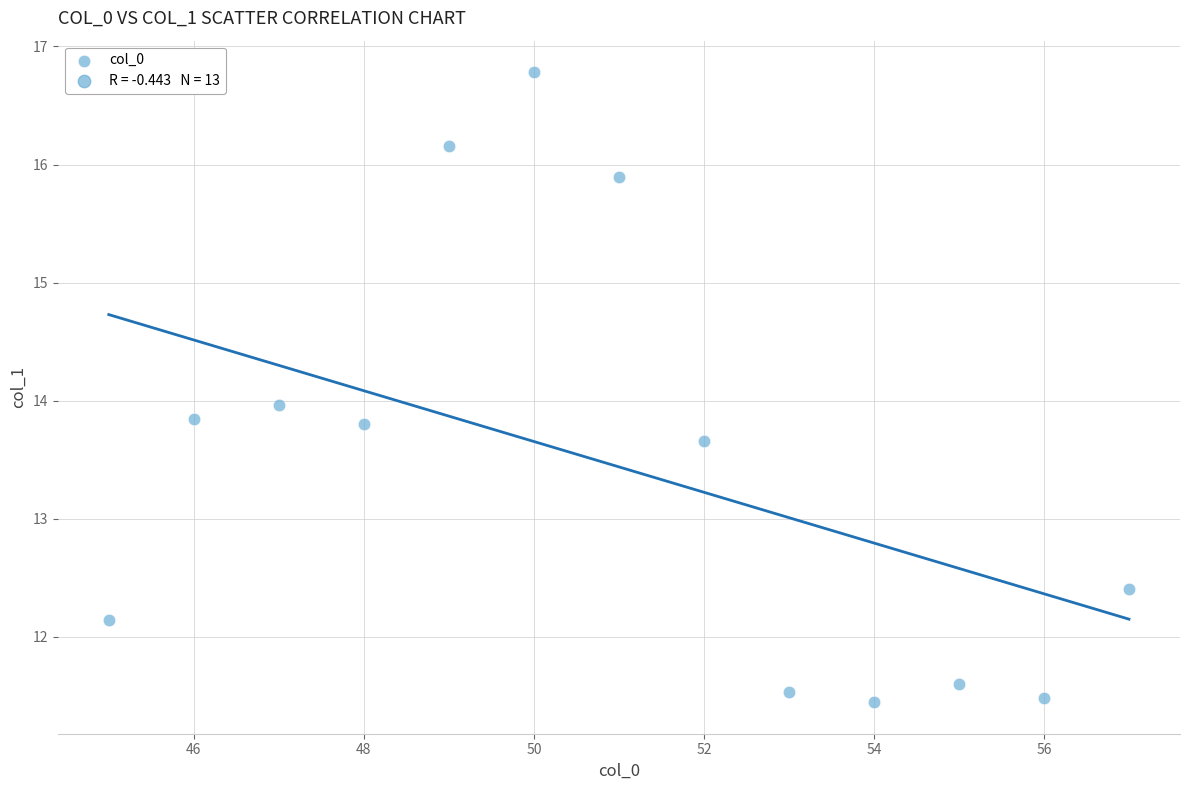

What is the range of X values (max minus min)?

12.0